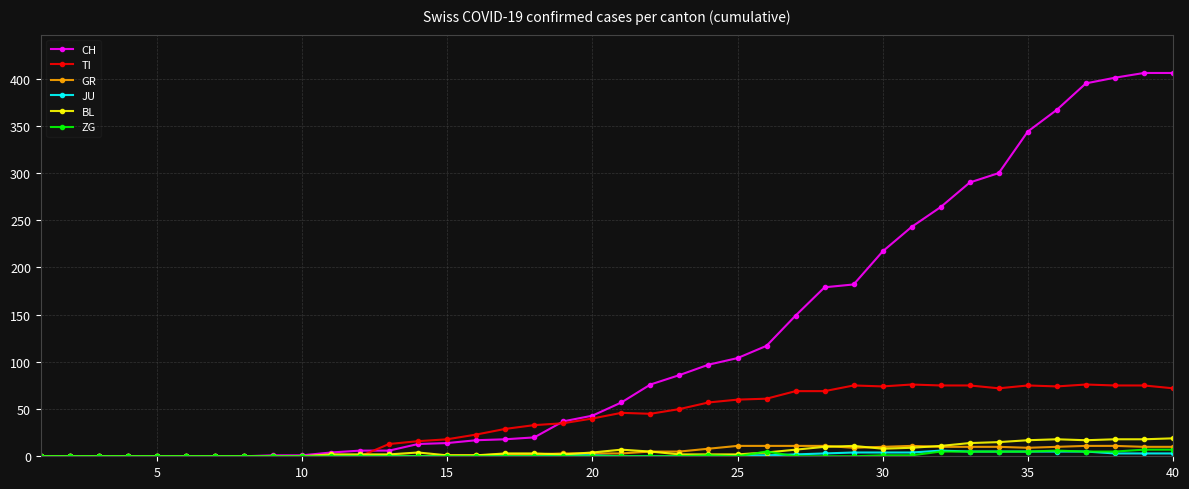

Which series has the largest total across all categories?

CH